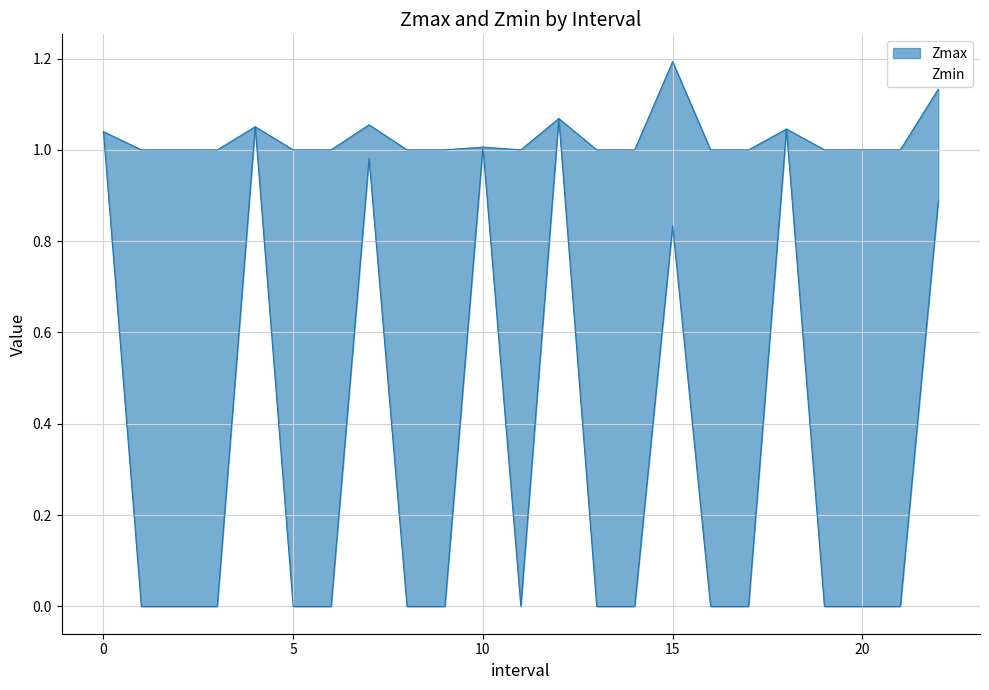

Which label corresponds to the smallest value in the chart?

1.0